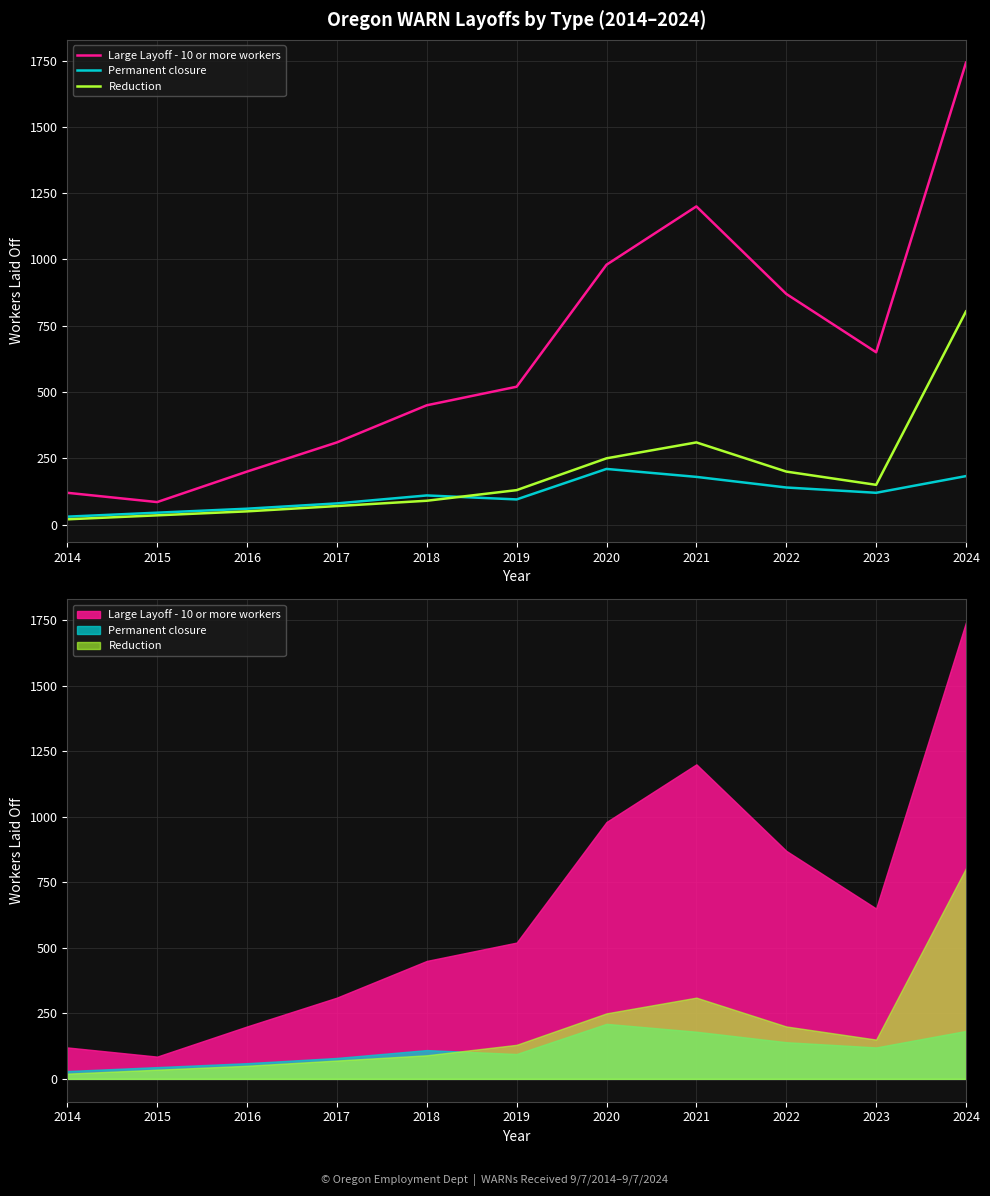

Reading right to left, list all the values displayed in this chart.

Large Layoff - 10 or more workers: 2024=1742	2023=650	2022=870	2021=1200	2020=980	2019=520	2018=450	2017=310	2016=200	2015=85	2014=120
Permanent closure: 2024=183	2023=120	2022=140	2021=180	2020=210	2019=95	2018=110	2017=80	2016=60	2015=45	2014=30
Reduction: 2024=804	2023=150	2022=200	2021=310	2020=250	2019=130	2018=90	2017=70	2016=50	2015=35	2014=20